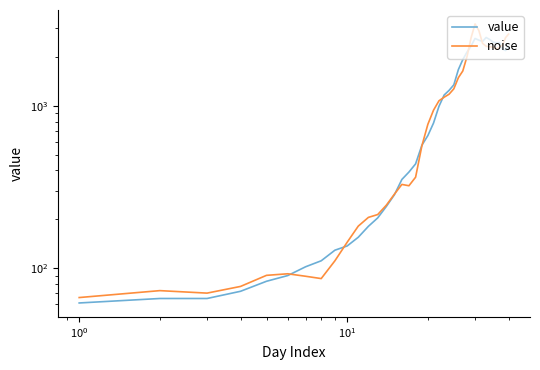

Which series ends up on top after the final intersection of value and noise?

noise